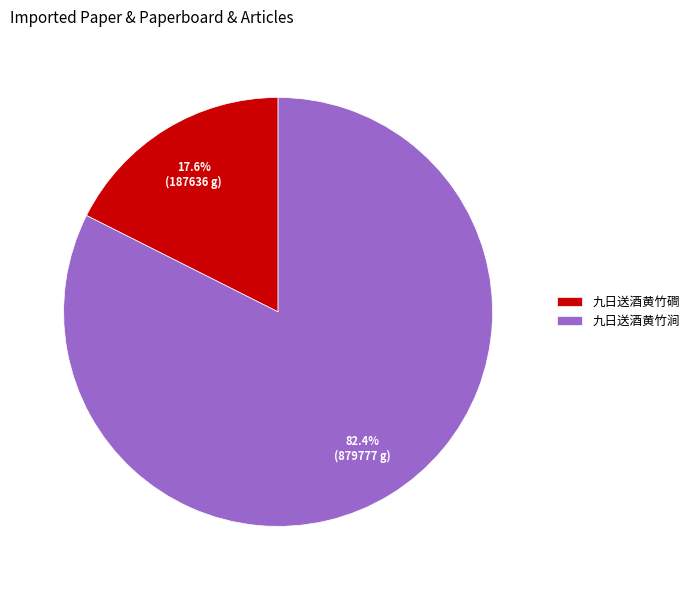

True or false: 九日送酒黄竹涧 accounts for 82% of the total.

True